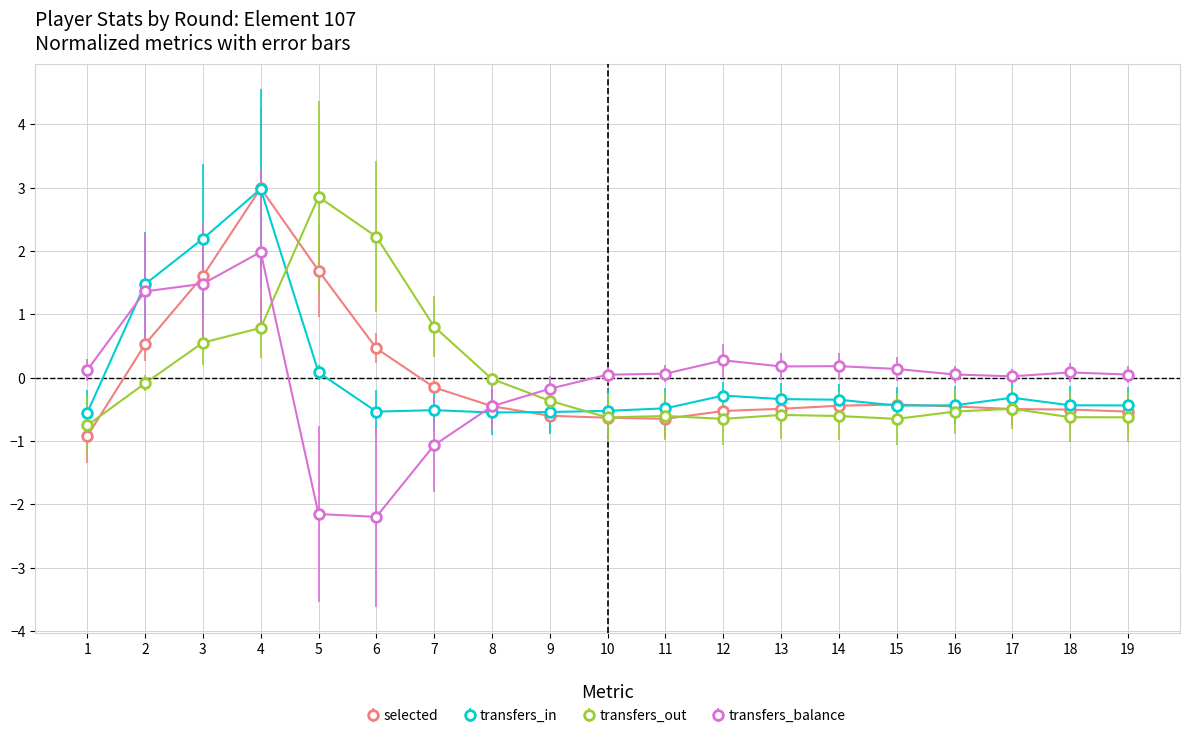

What is the difference between the maximum and minimum values in the transfers_balance series?

4.2